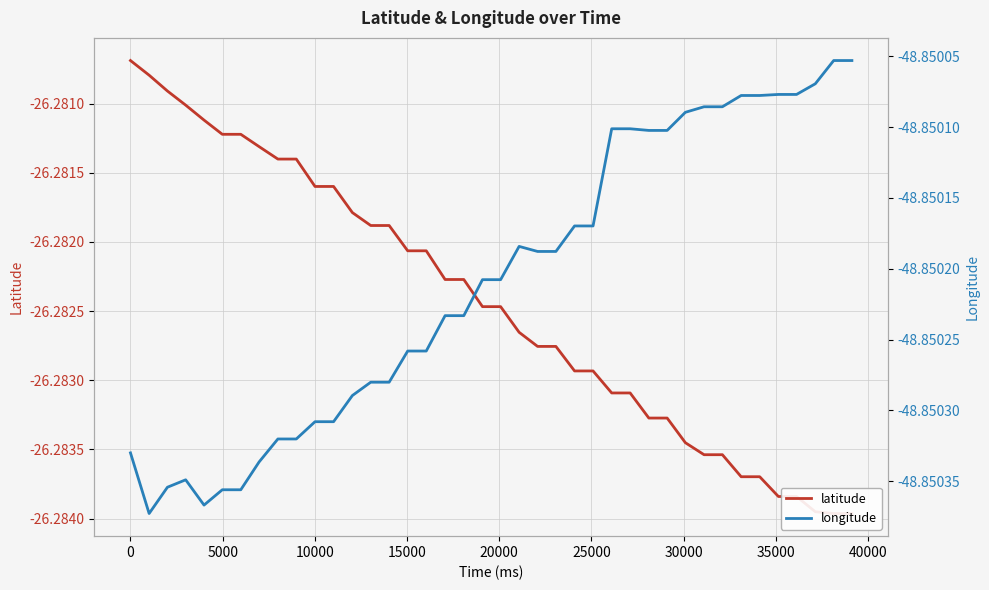

What is the highest value of the longitude series?

-48.9